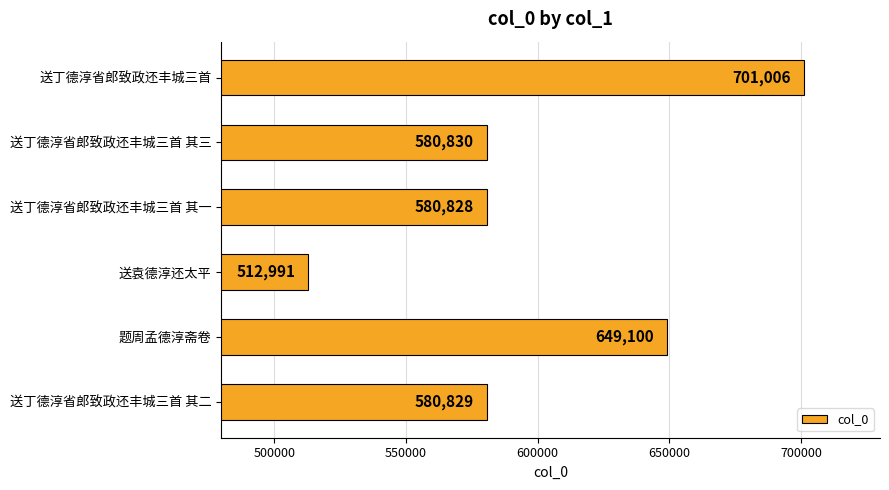

What value does the data have at 送袁德淳还太平?

512991